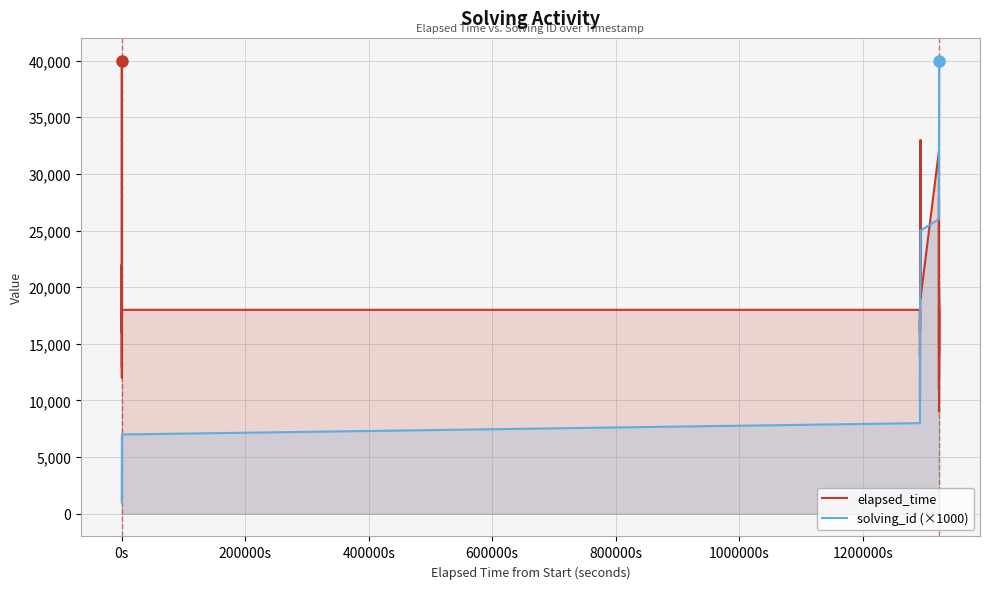

Which series has the widest spread of values?

solving_id (×1000)